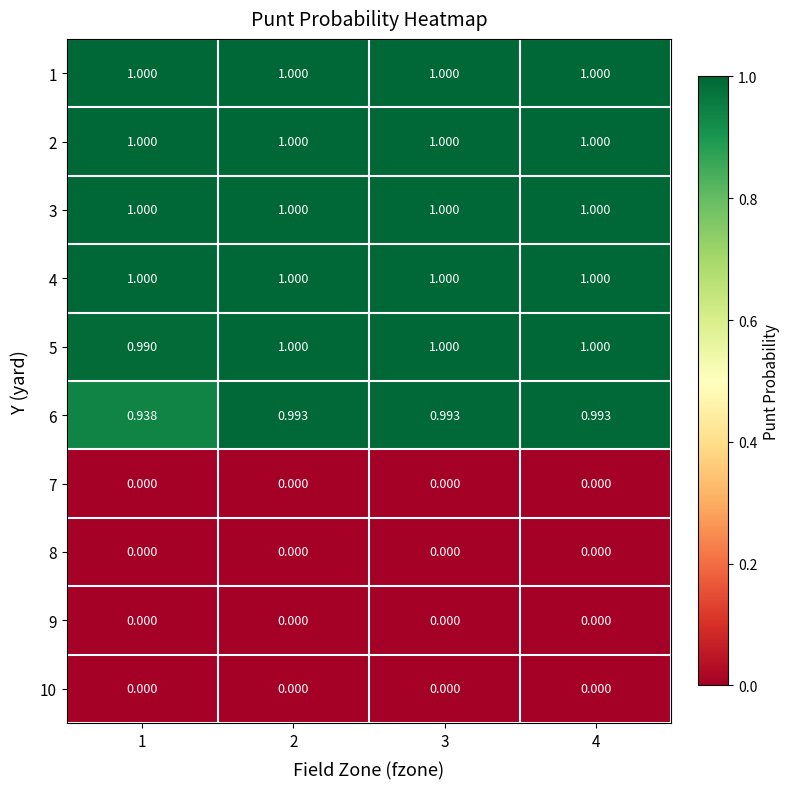

Is the value of 10 at 4 greater than the value of 4 at 2?

No